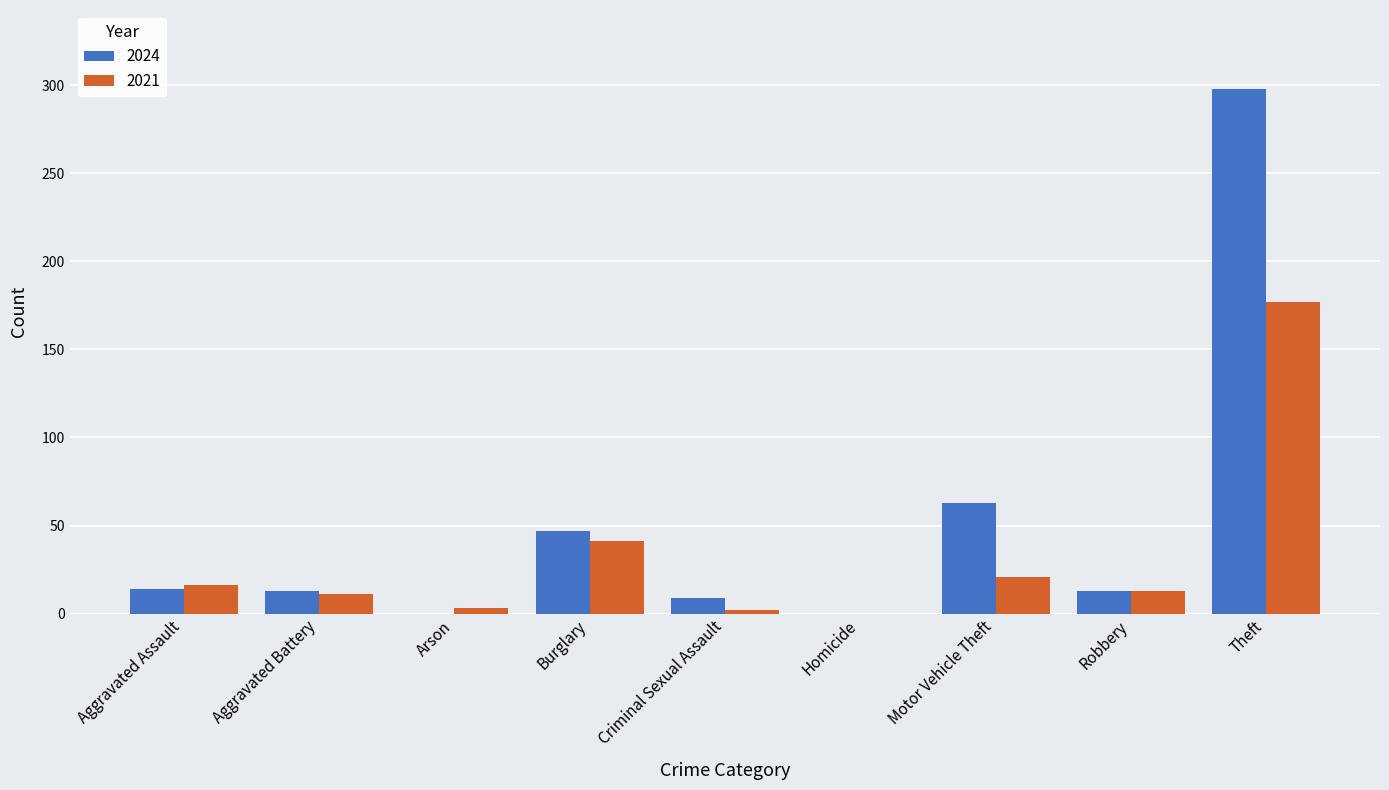

At which category is the sum across all series the highest?

Theft